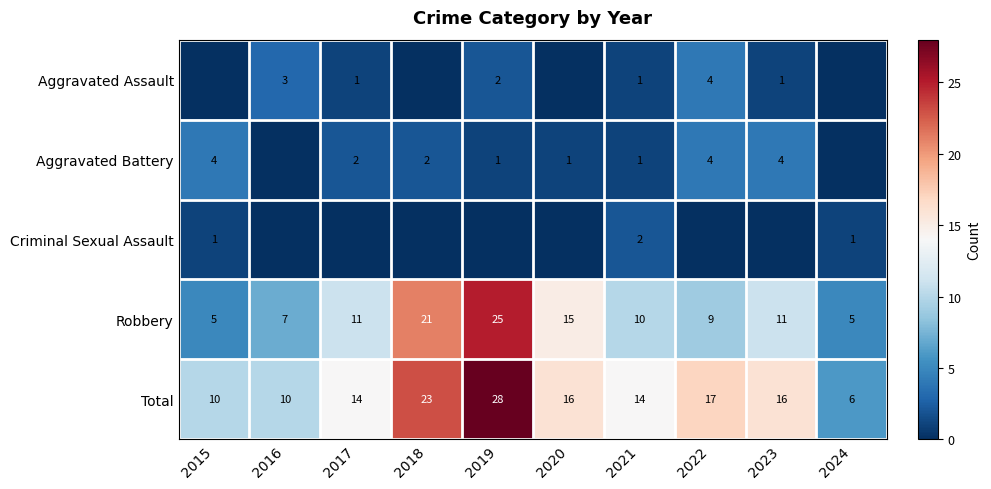

At how many categories does at least one series exceed 10?

7